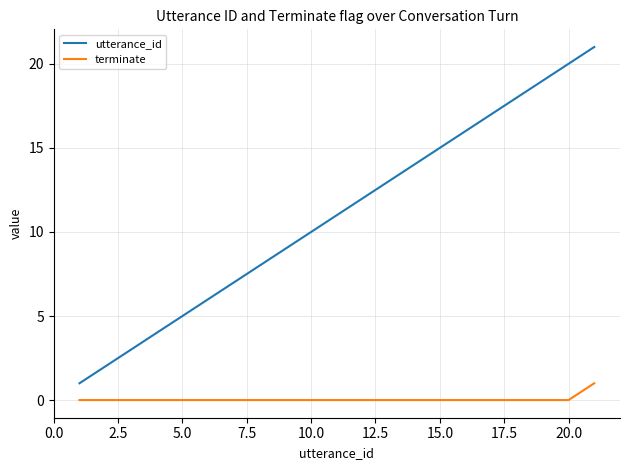

How many lines are shown in the chart?

2